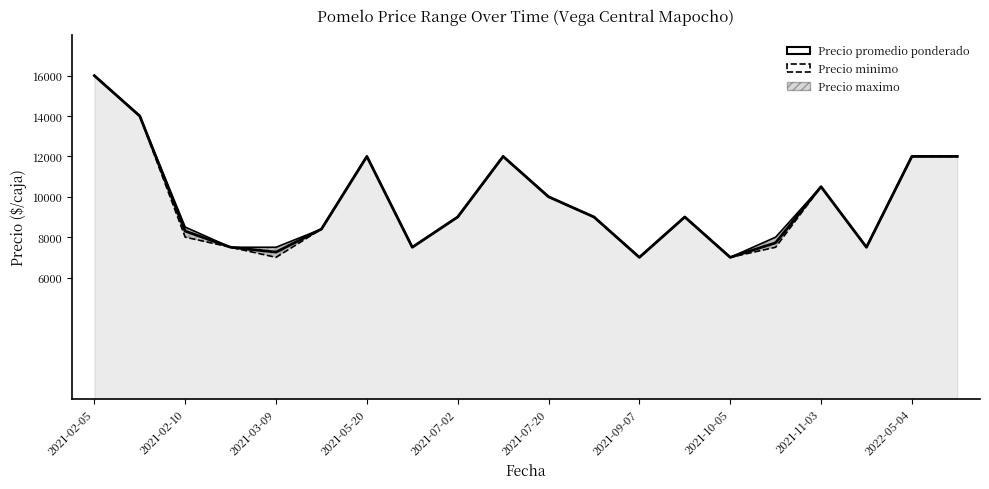

How many data points are less than 9000?

9